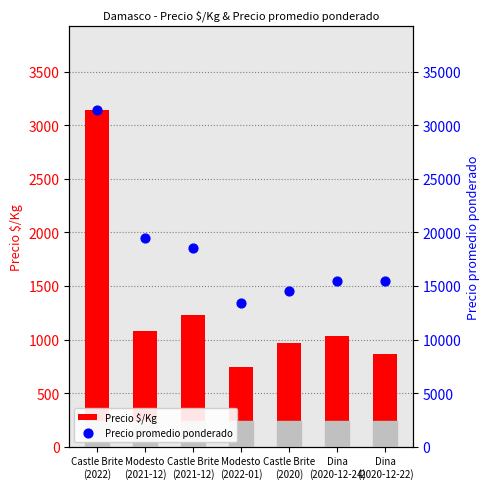

Which series has the largest total across all categories?

Precio promedio ponderado